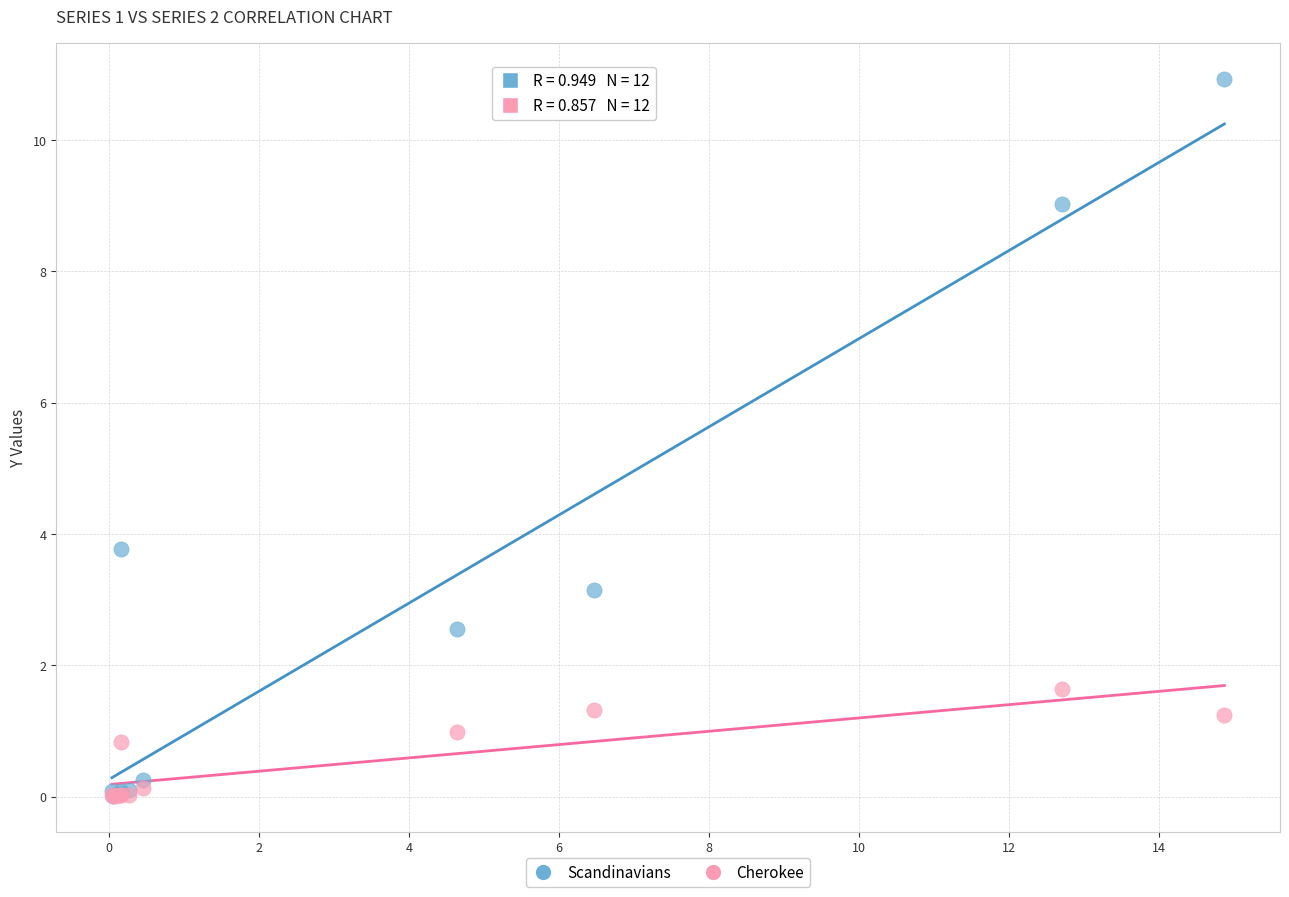

Across all series, what Y value is closest to 5?

3.8